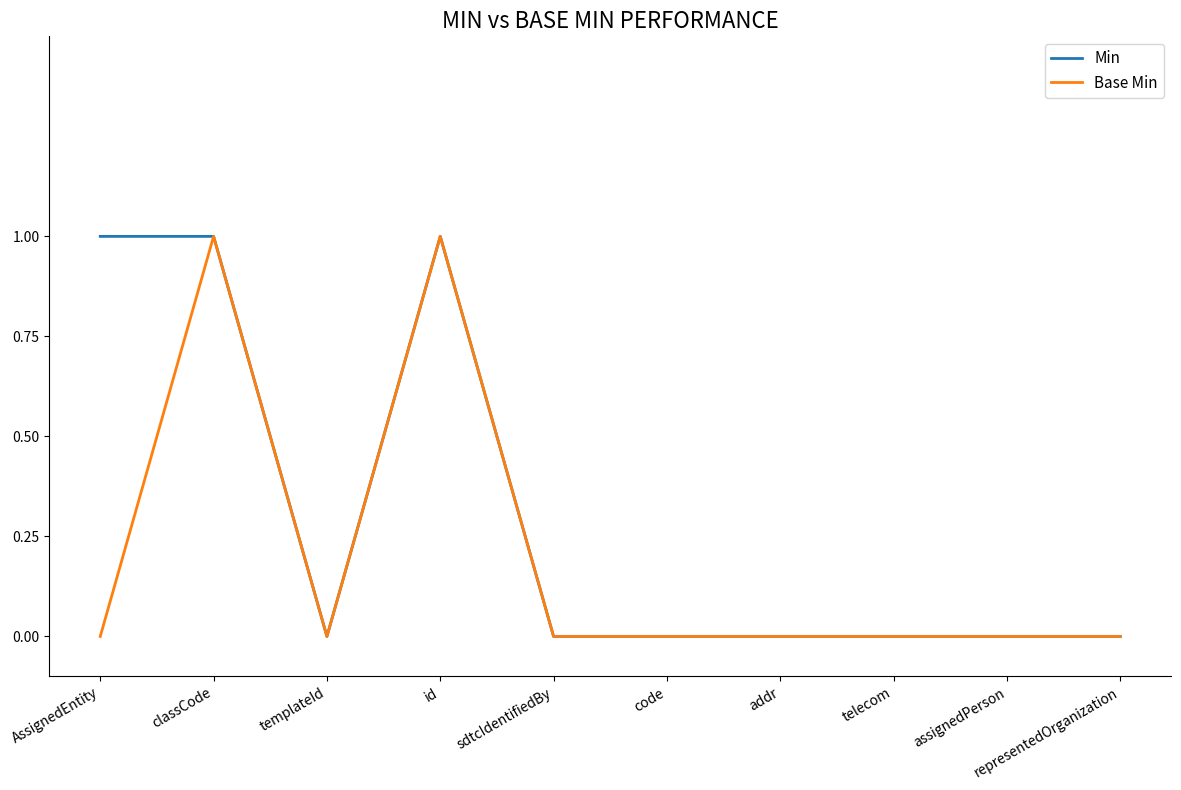

Rank the series by their average value, from highest to lowest.

Min, Base Min